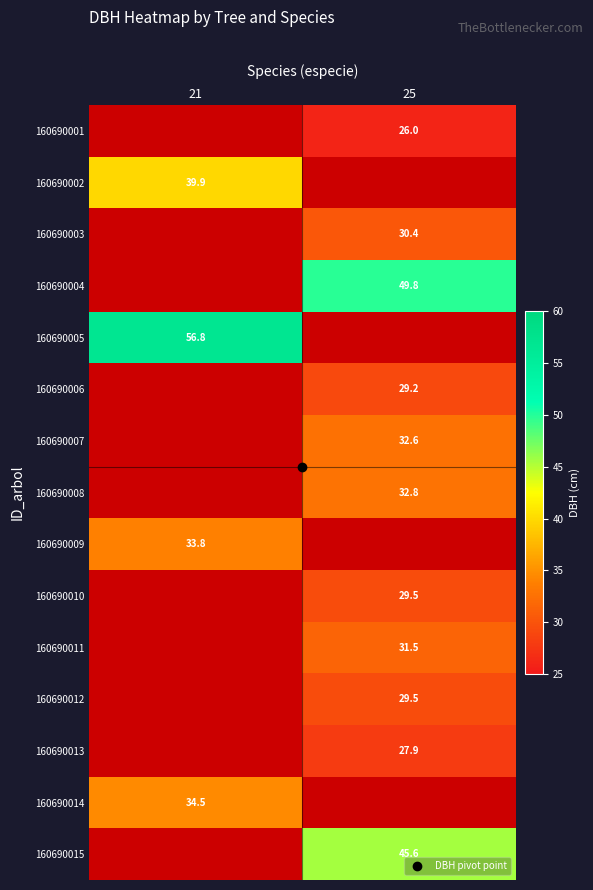

Is it true that 160690014 equals 51.7 at 21?

False